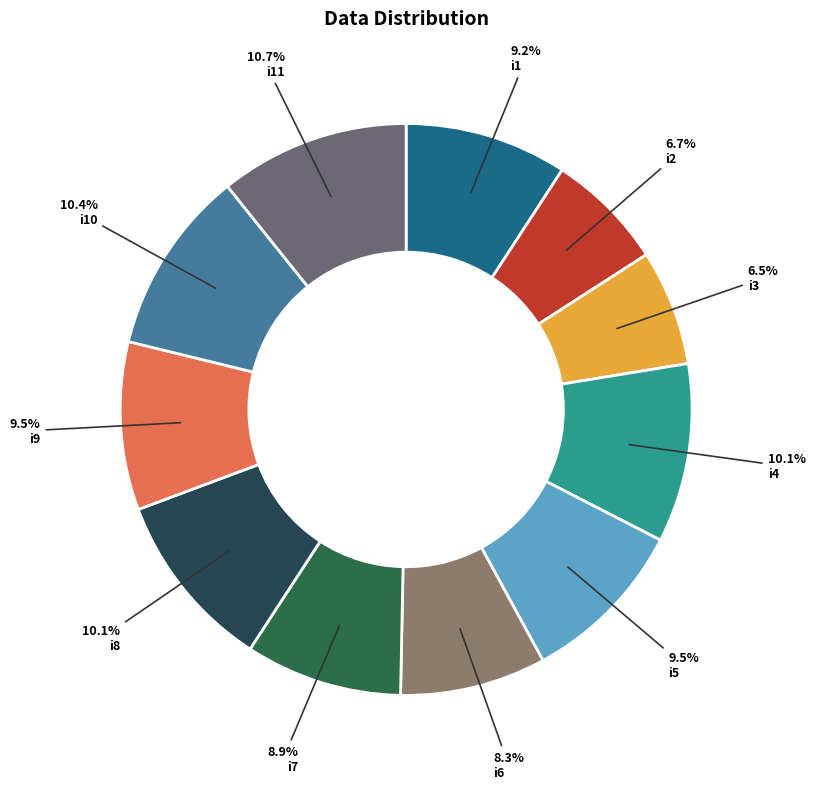

To the nearest percent, what is the difference between the i11 and i9 slice percentages?

1%